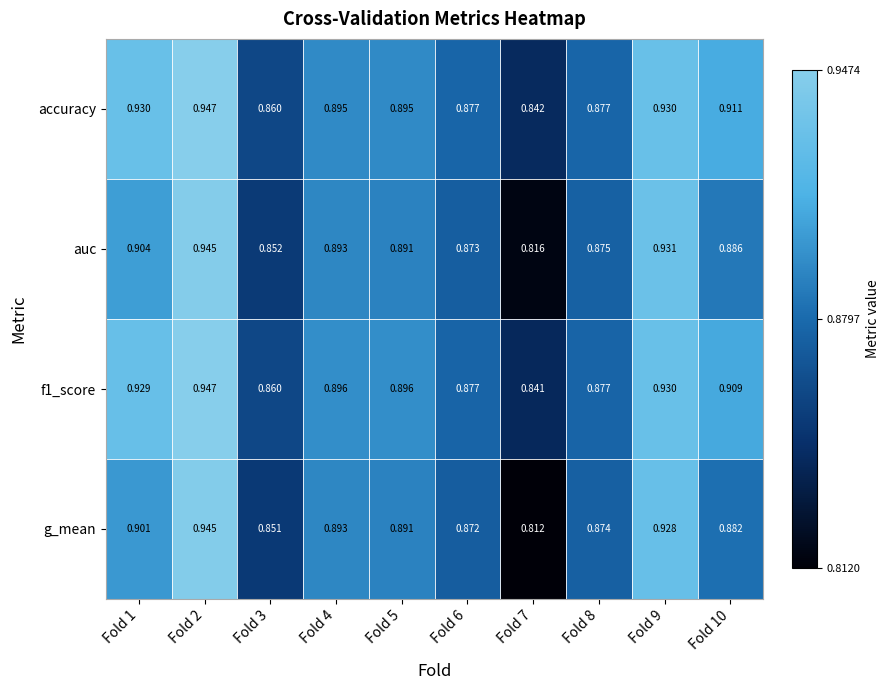

Is the value of accuracy at Fold 3 greater than the value of auc at Fold 9?

No